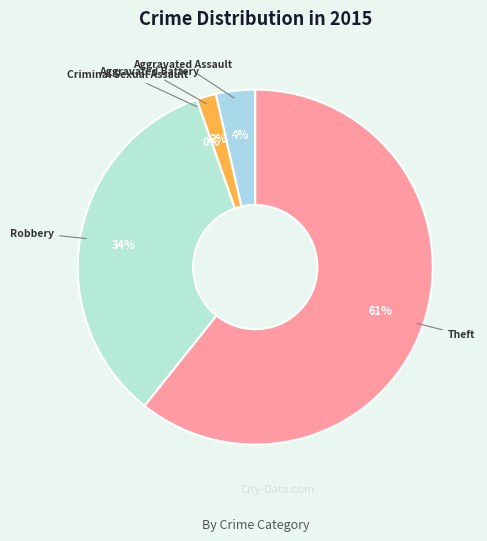

What is the ratio of the value at Theft to the value at Aggravated Assault?

17.0